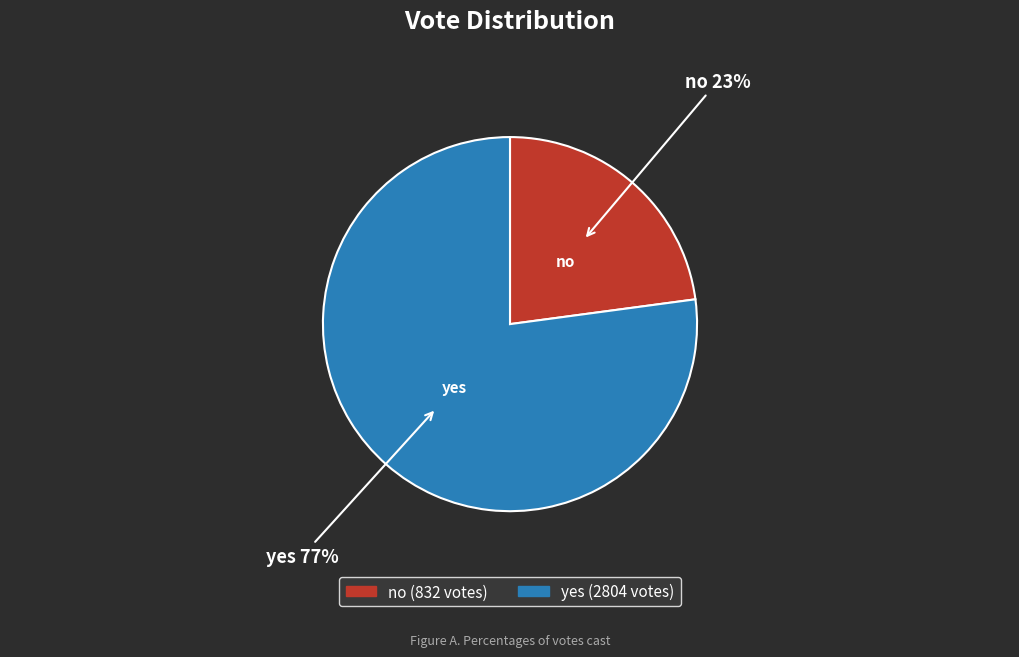

To the nearest percent, what is the combined percentage of yes and no?

100%